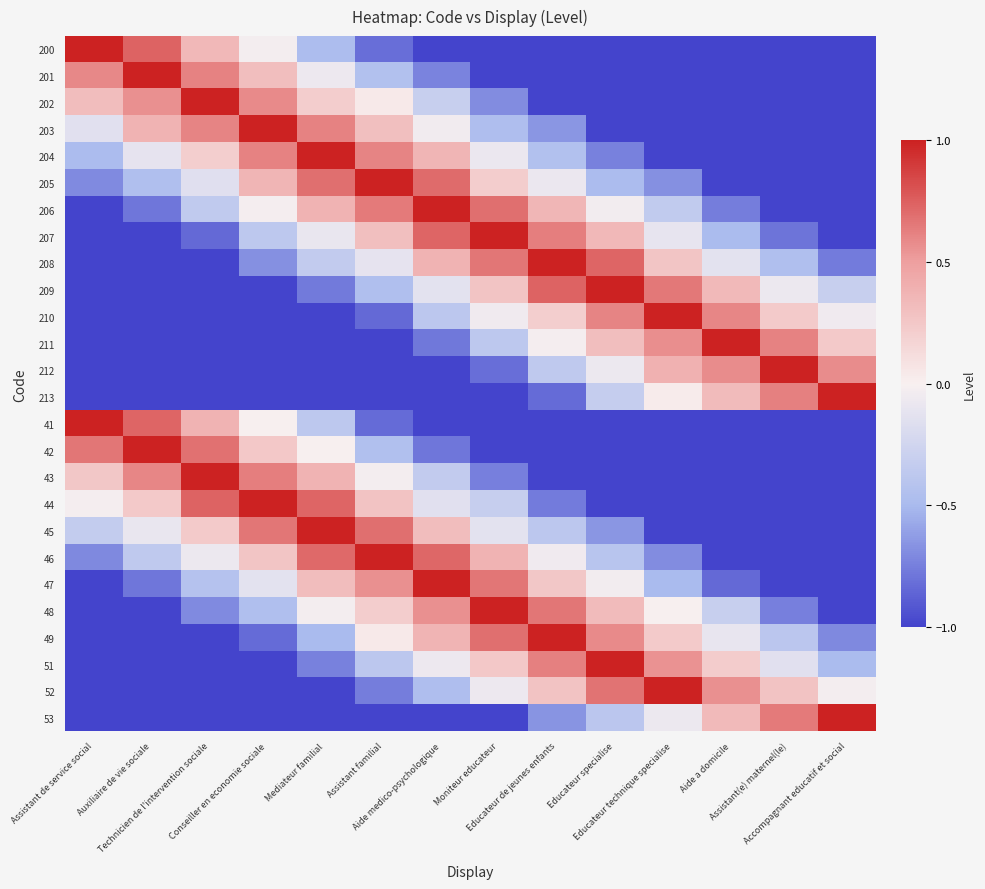

The value of 202 at Educateur technique specialise is -1.7. True or false?

False